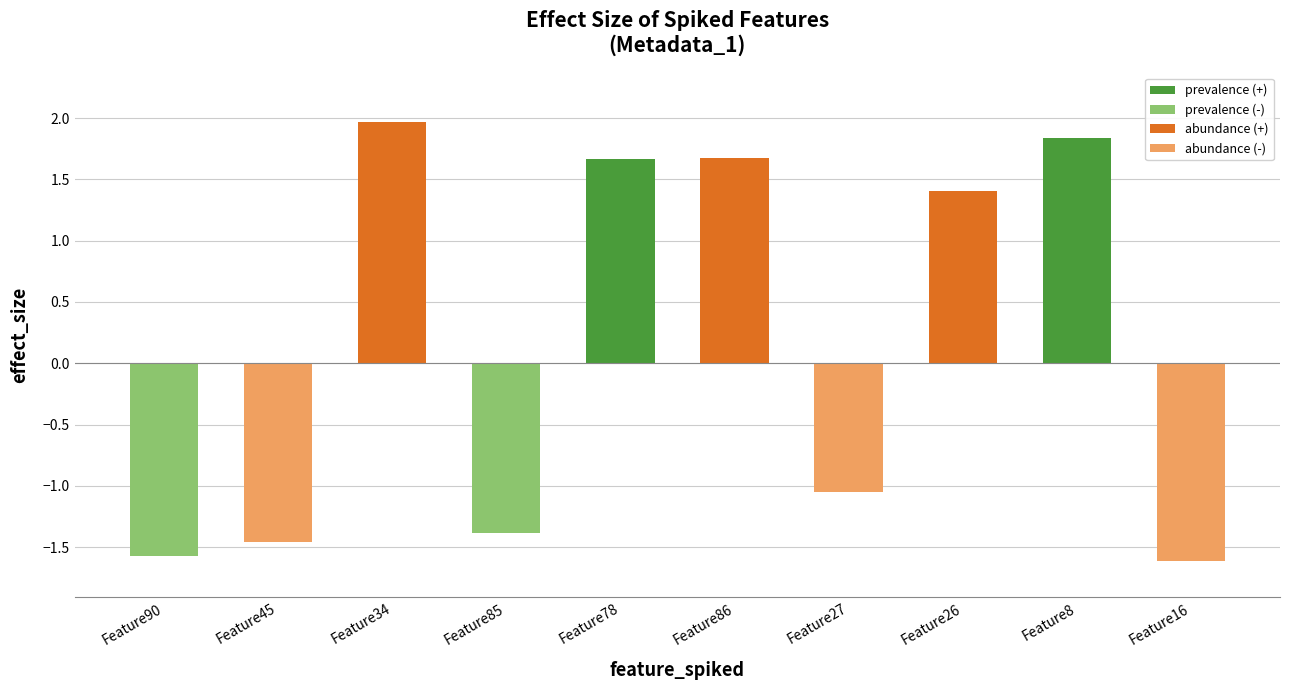

Where is the data nearest to the value 0?

Feature27